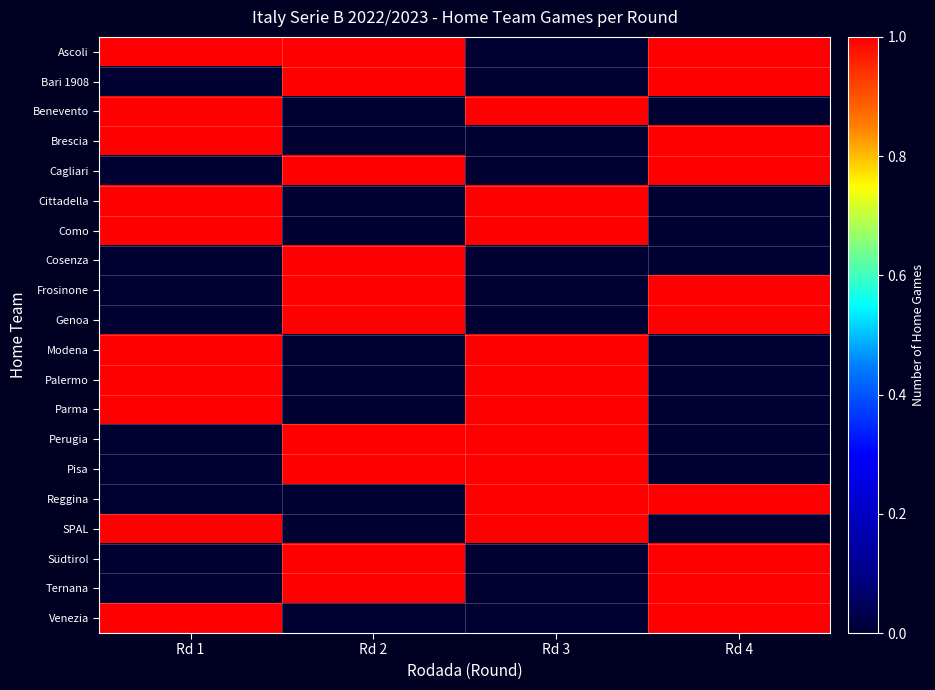

What is the difference between the highest and lowest values at Rd 1?

1